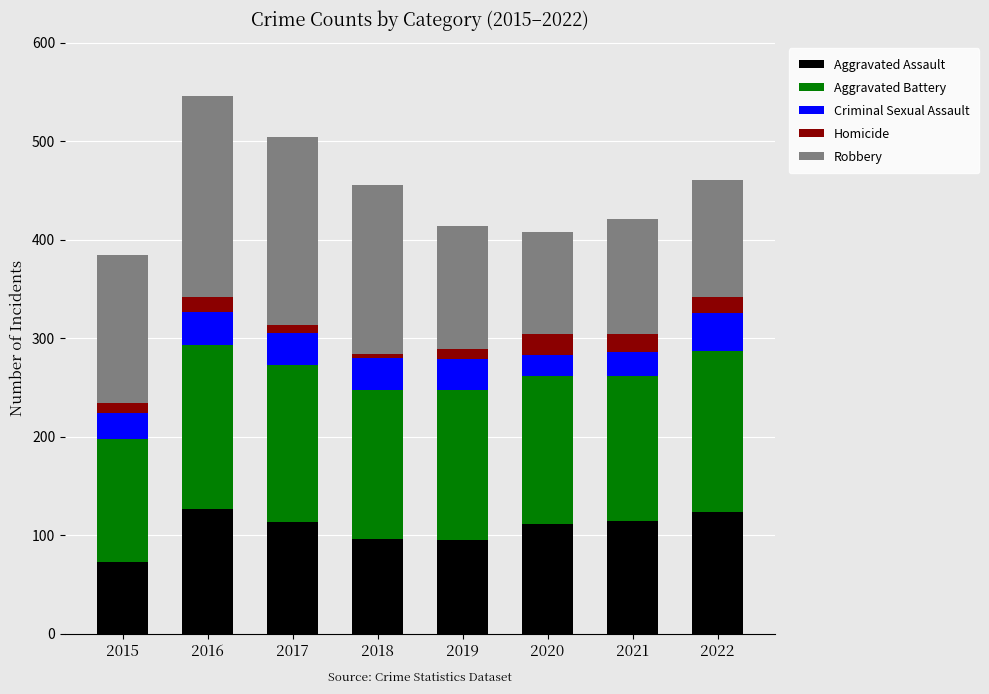

How many values in the Aggravated Assault series are below 113?

4